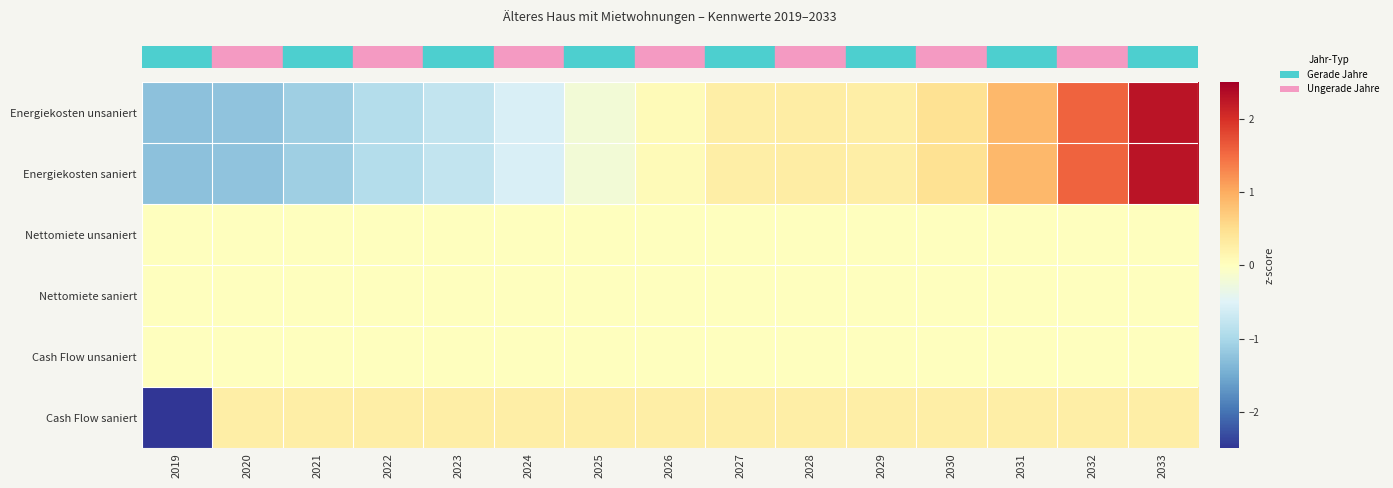

Reading left to right, transcribe all the data shown in this chart.

row_0: 2019=-1.3	2020=-1.2	2021=-1.1	2022=-0.9	2023=-0.8	2024=-0.6	2025=-0.2	2026=0.1	2027=0.3	2028=0.3	2029=0.3	2030=0.5	2031=0.9	2032=1.6	2033=2.3
row_1: 2019=-1.3	2020=-1.2	2021=-1.1	2022=-0.9	2023=-0.8	2024=-0.6	2025=-0.2	2026=0.1	2027=0.3	2028=0.3	2029=0.3	2030=0.5	2031=0.9	2032=1.6	2033=2.3
row_2: 2019=0.0	2020=0.0	2021=0.0	2022=0.0	2023=0.0	2024=0.0	2025=0.0	2026=0.0	2027=0.0	2028=0.0	2029=0.0	2030=0.0	2031=0.0	2032=0.0	2033=0.0
row_3: 2019=0.0	2020=0.0	2021=0.0	2022=0.0	2023=0.0	2024=0.0	2025=0.0	2026=0.0	2027=0.0	2028=0.0	2029=0.0	2030=0.0	2031=0.0	2032=0.0	2033=0.0
row_4: 2019=0.0	2020=0.0	2021=0.0	2022=0.0	2023=0.0	2024=0.0	2025=0.0	2026=0.0	2027=0.0	2028=0.0	2029=0.0	2030=0.0	2031=0.0	2032=0.0	2033=0.0
row_5: 2019=-3.7	2020=0.3	2021=0.3	2022=0.3	2023=0.3	2024=0.3	2025=0.3	2026=0.3	2027=0.3	2028=0.3	2029=0.3	2030=0.3	2031=0.3	2032=0.3	2033=0.3